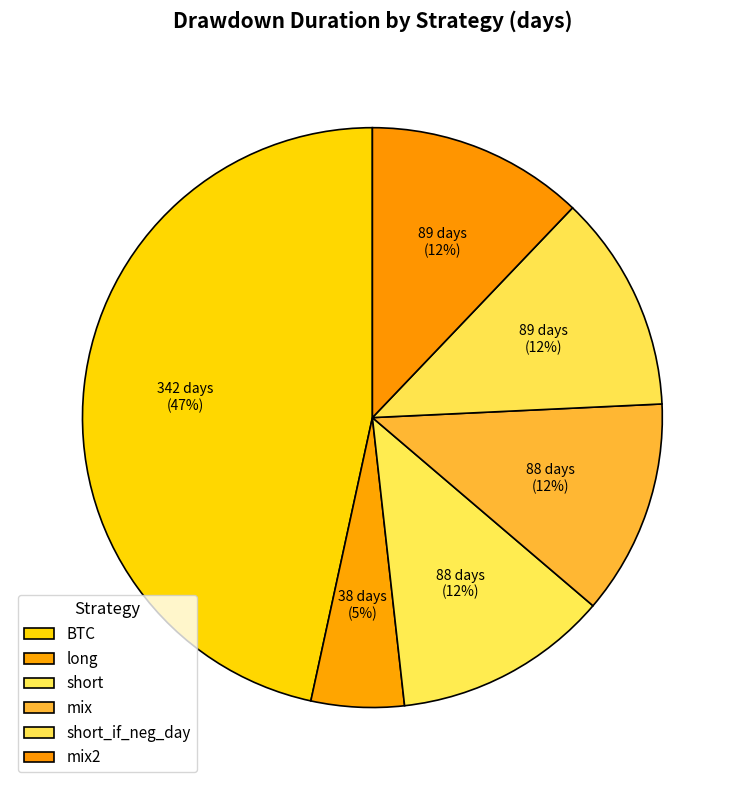

How many slices are in this pie chart?

6